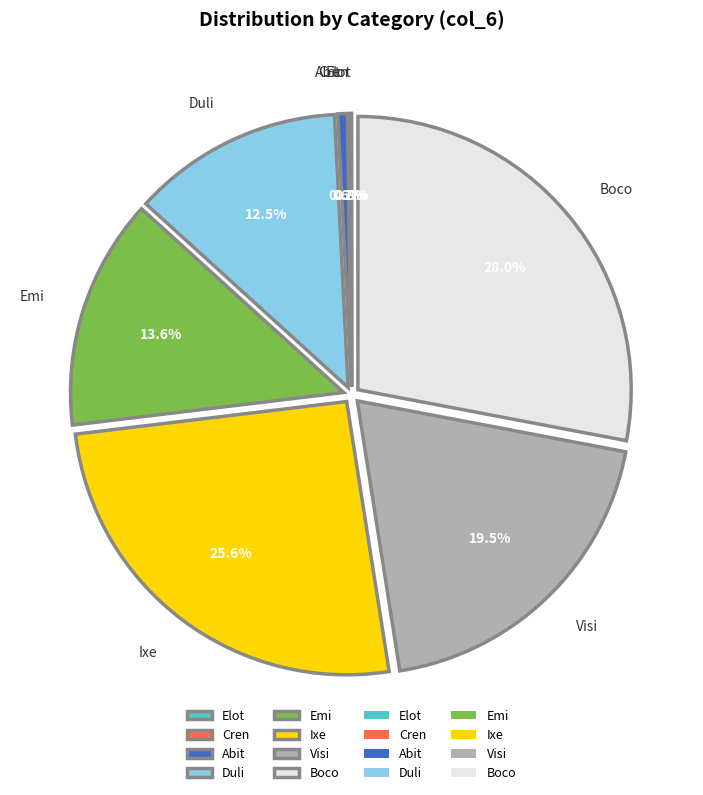

Is it true that Abit is 11% of the pie?

False